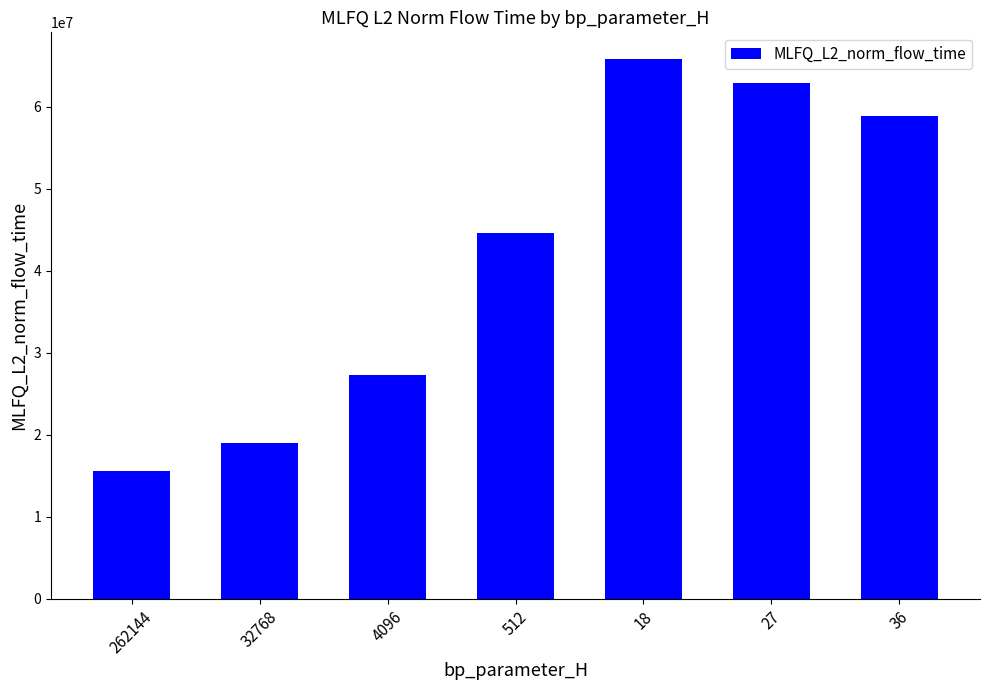

What is the difference between the second highest and second lowest values?

43911822.3